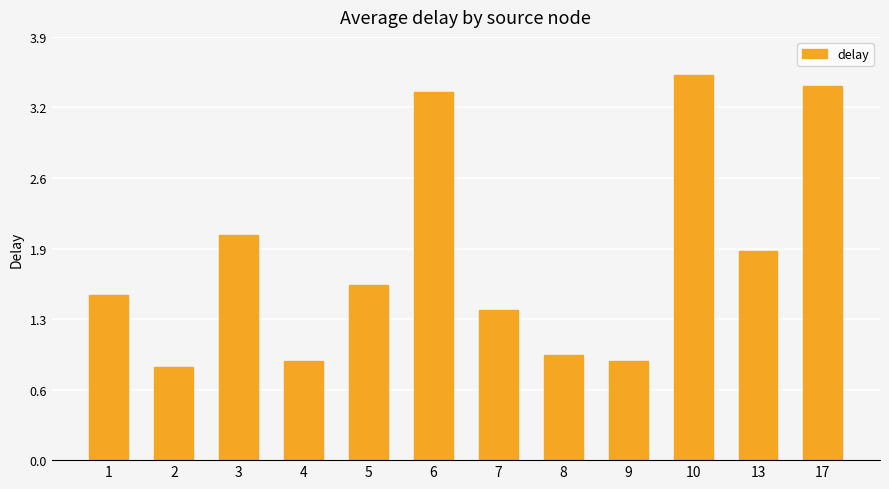

Is it true that the value at 4 is 0.3?

False